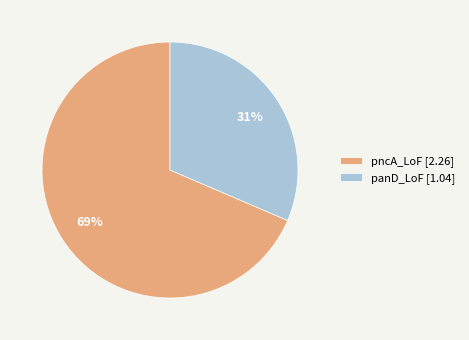

To the nearest percent, what portion does pncA_LoF represent?

69%